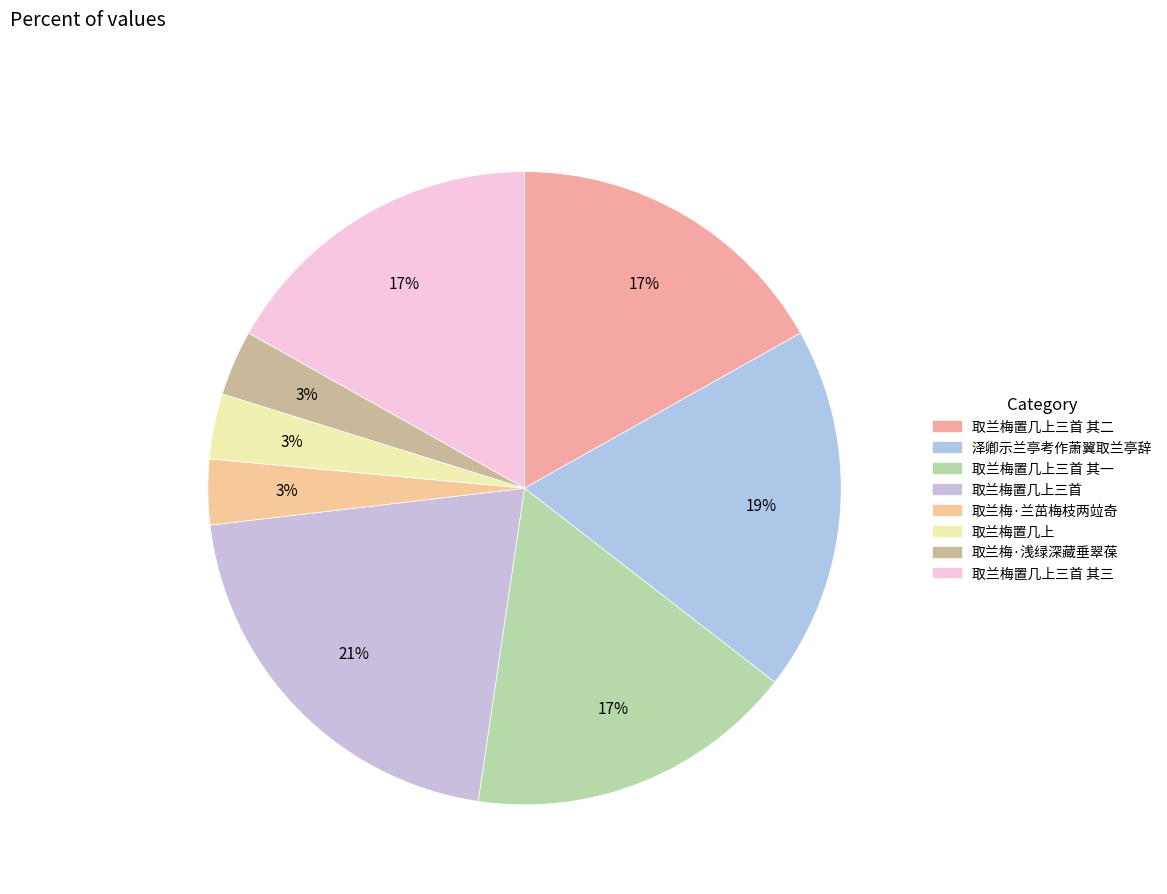

How many segments does this pie chart have?

8